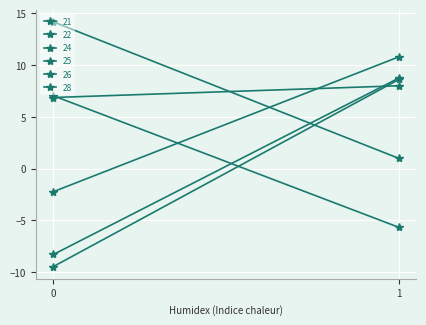

At which category is the sum across all series the highest?

1